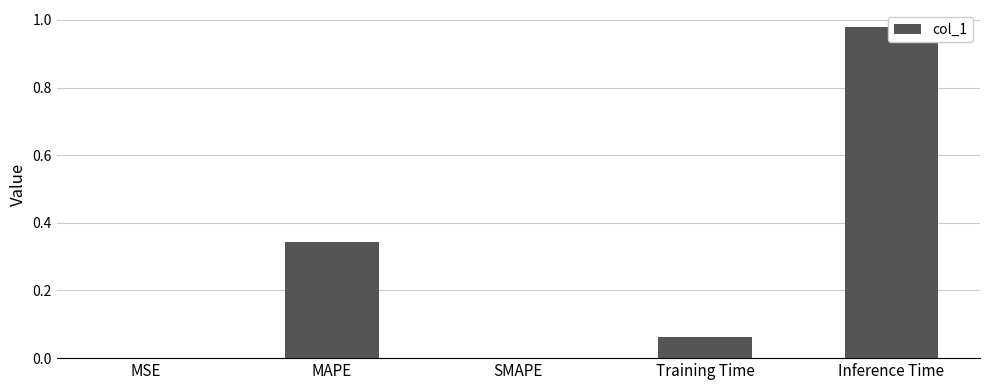

List the labels in order of value, smallest first.

SMAPE, MSE, Training Time, MAPE, Inference Time